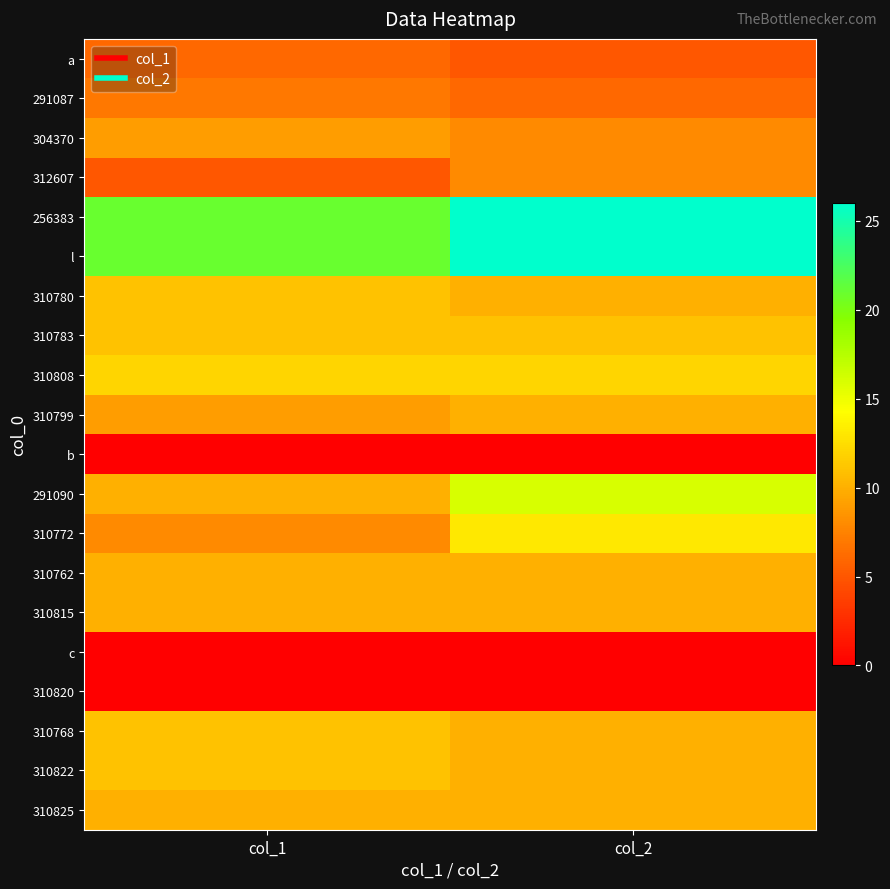

Between col_2 and col_1, which is larger?

col_1